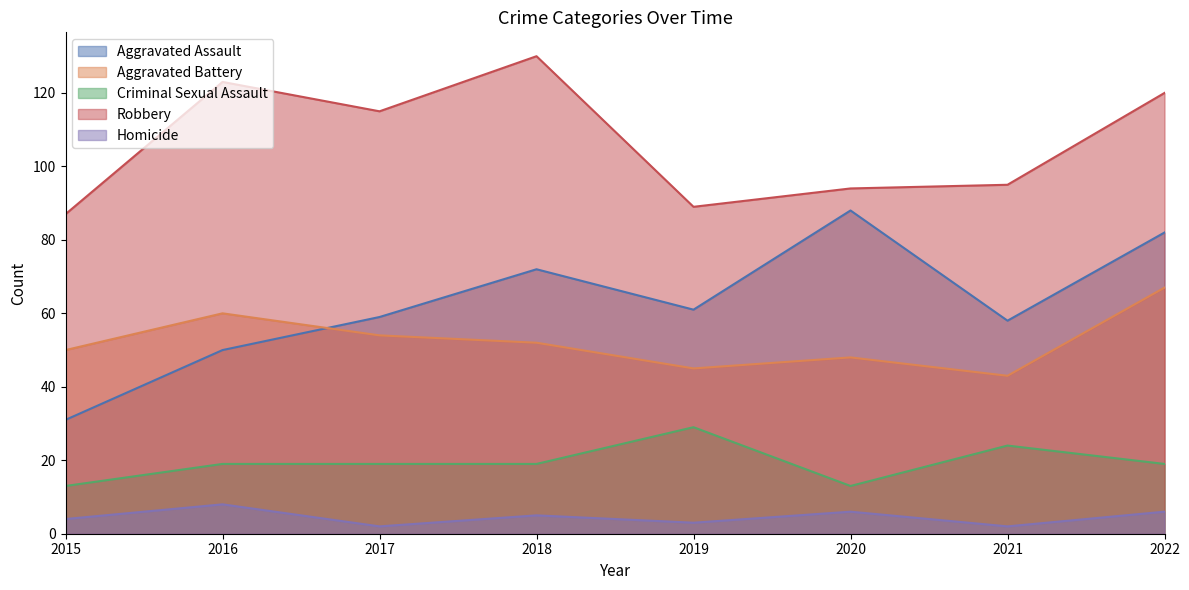

Reading left to right, transcribe all the data shown in this chart.

Aggravated Assault: 31	50	59	72	61	88	58	82
Aggravated Battery: 50	60	54	52	45	48	43	67
Criminal Sexual Assault: 13	19	19	19	29	13	24	19
Robbery: 87	123	115	130	89	94	95	120
Homicide: 4	8	2	5	3	6	2	6